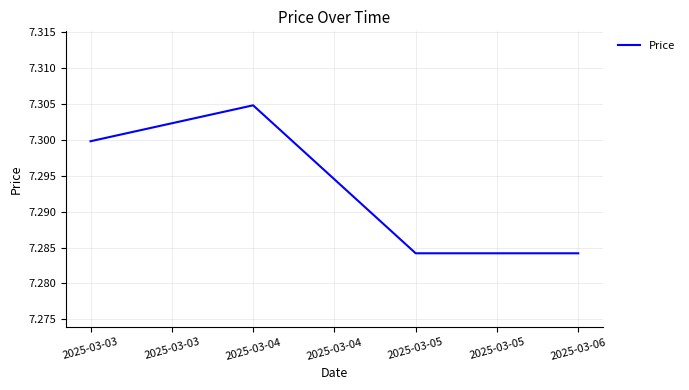

How many lines are shown in the chart?

1